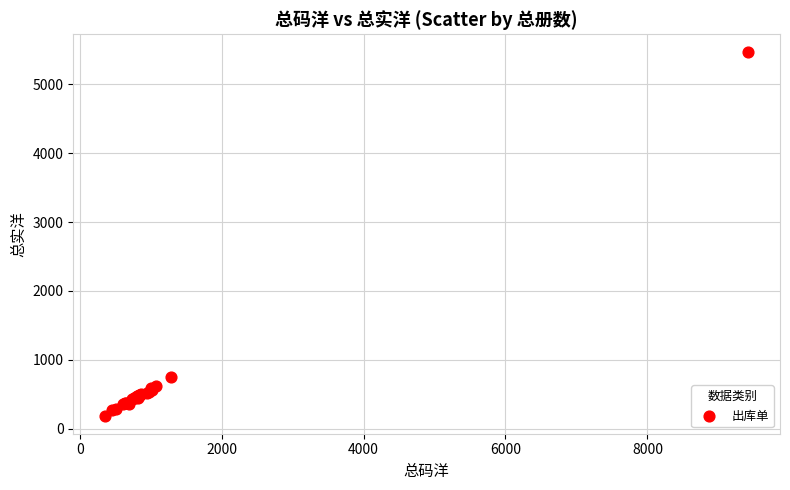

What Y value in the scatter plot is closest to 2825?

744.7